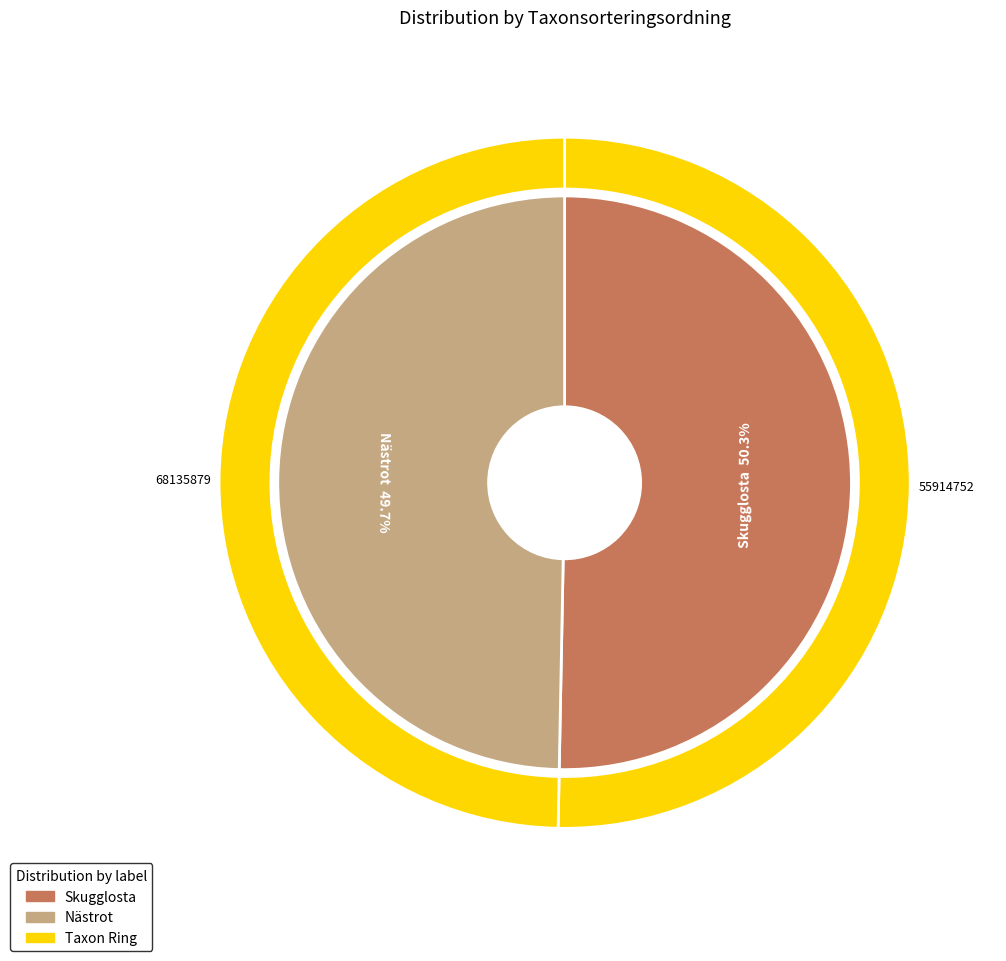

Approximately how many times larger is the value at Nästrot compared to Skugglosta?

1.0